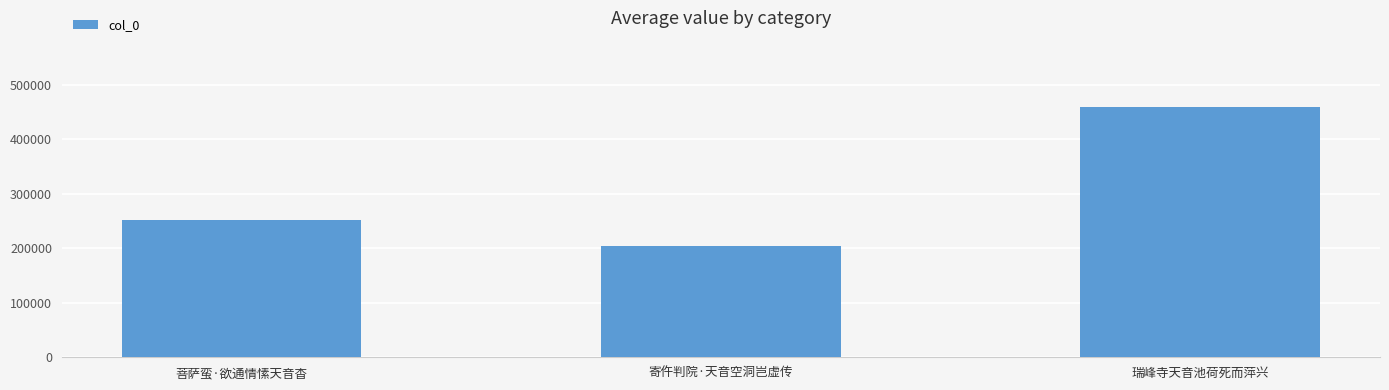

What is the label of the 2nd bar from the right?

寄仵判院·天音空洞岂虚传